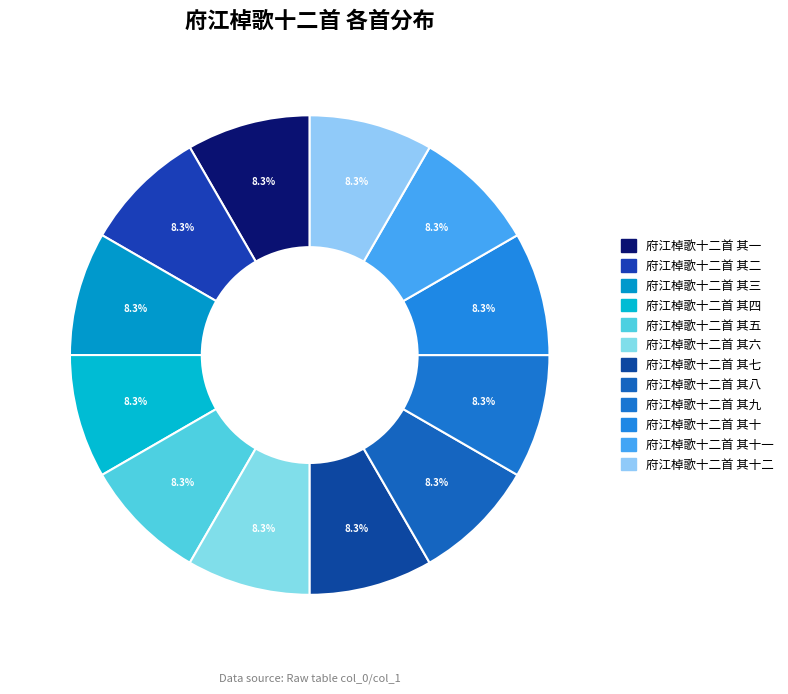

How many slices are in this pie chart?

12